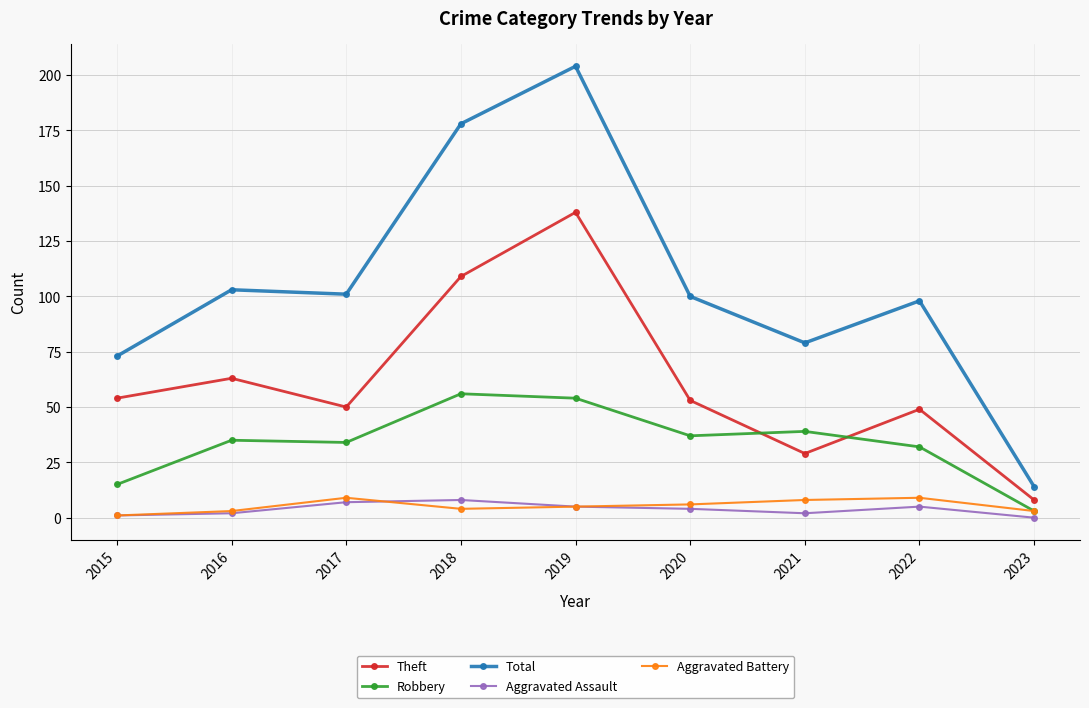

Reading left to right, extract all data points from this chart.

Theft: 54	63	50	109	138	53	29	49	8
Robbery: 15	35	34	56	54	37	39	32	3
Total: 73	103	101	178	204	100	79	98	14
Aggravated Assault: 1	2	7	8	5	4	2	5	0
Aggravated Battery: 1	3	9	4	5	6	8	9	3